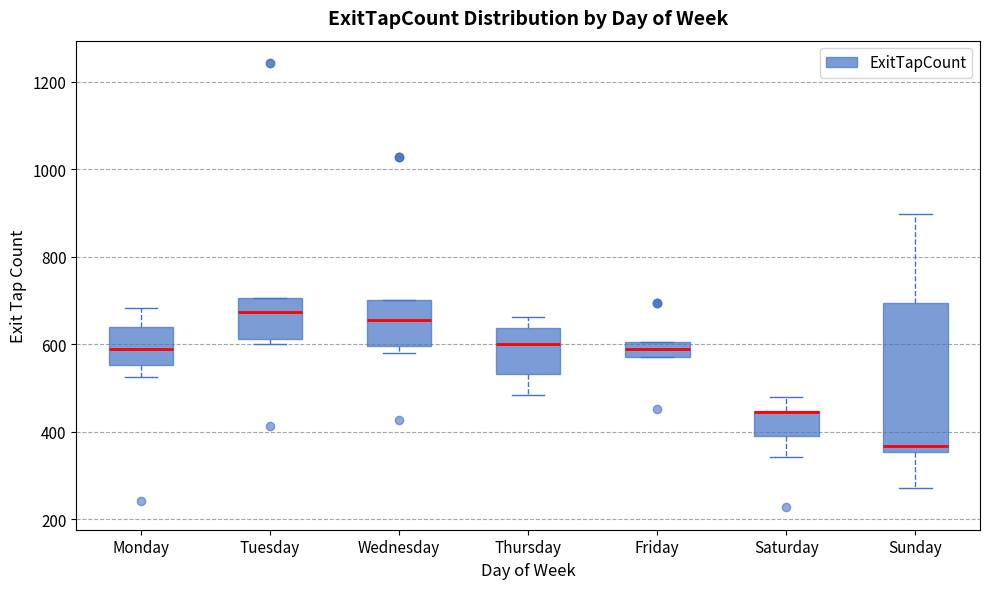

Where does the upper whisker of the box for Saturday end on the y-axis? The values are not printed on the chart, so give them approximately, as read against the axis.

480